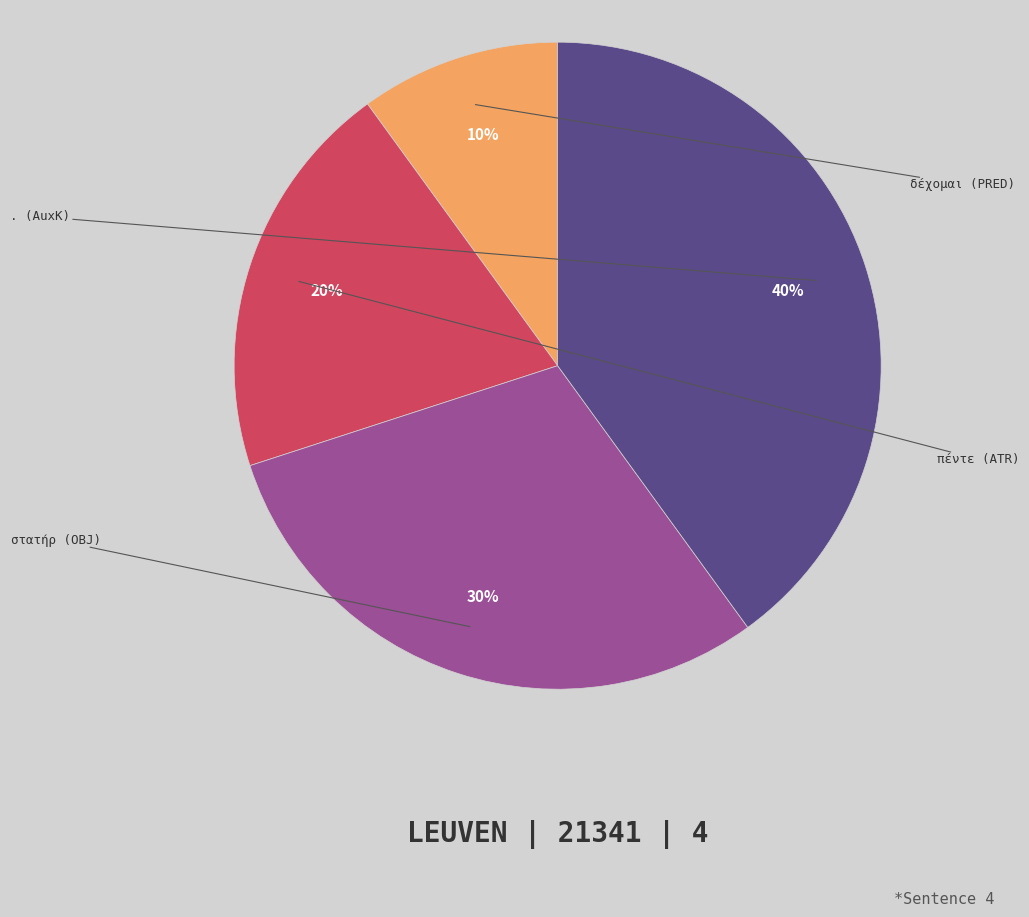

Is there any slice that represents more than half of the pie?

No